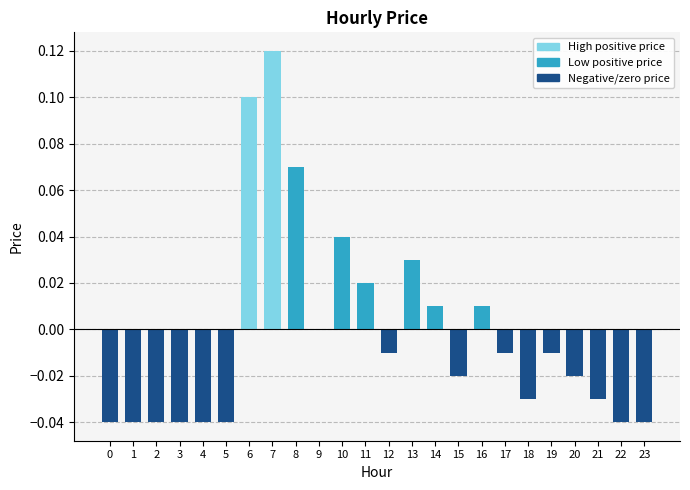

Are the bars grouped side by side (vs. stacked)?

No